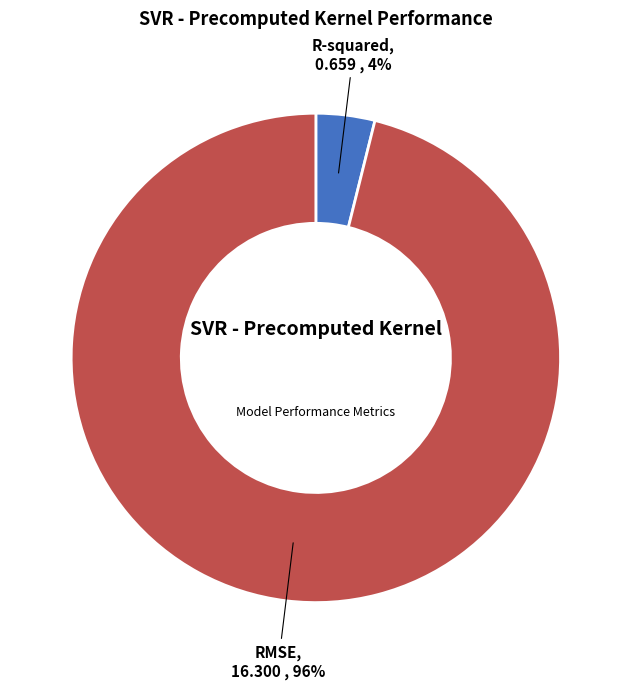

To the nearest percent, what is the average slice percentage?

50%